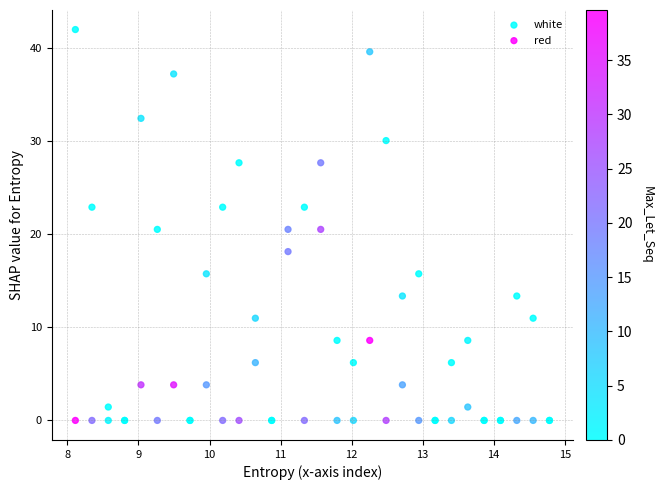

In the red series, what Y value is closest to 19?

18.1